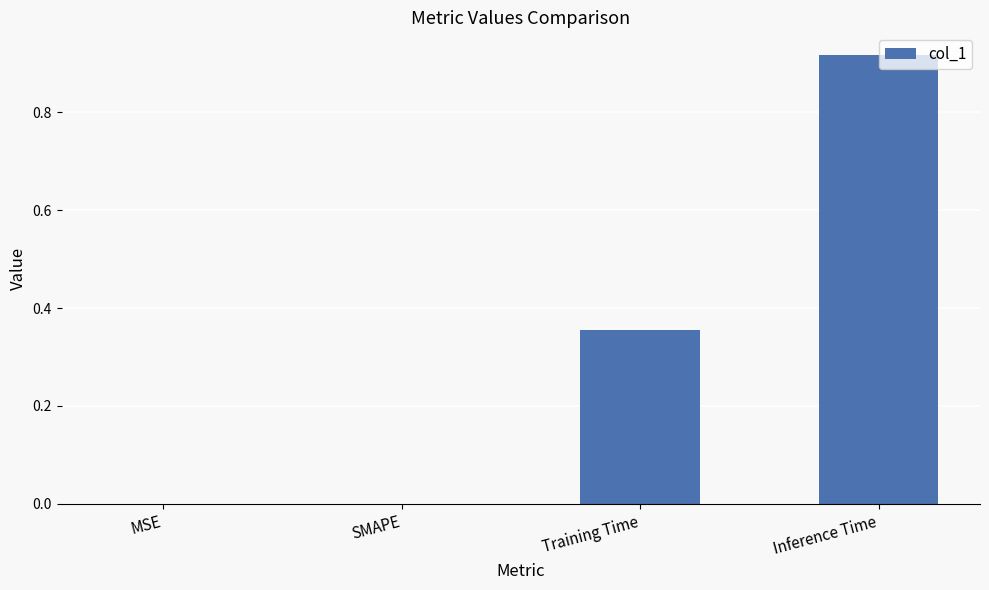

Are the bars horizontal?

No